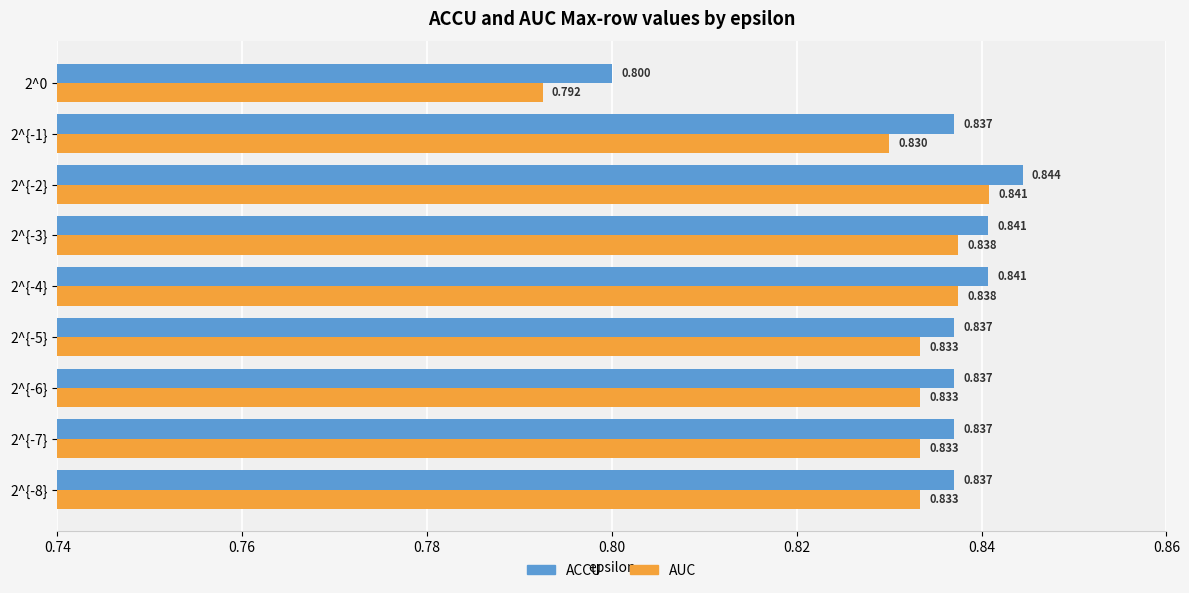

List the series in order of their peak value, highest first.

ACCU, AUC